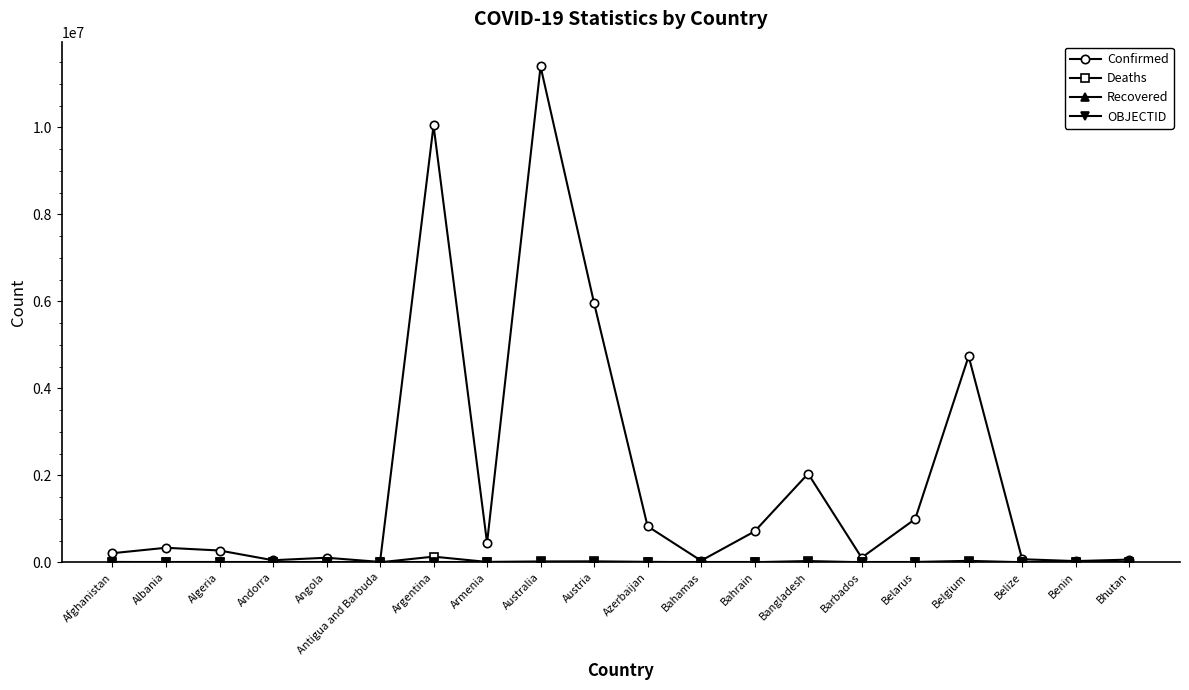

At which category is the sum across all series the highest?

Australia